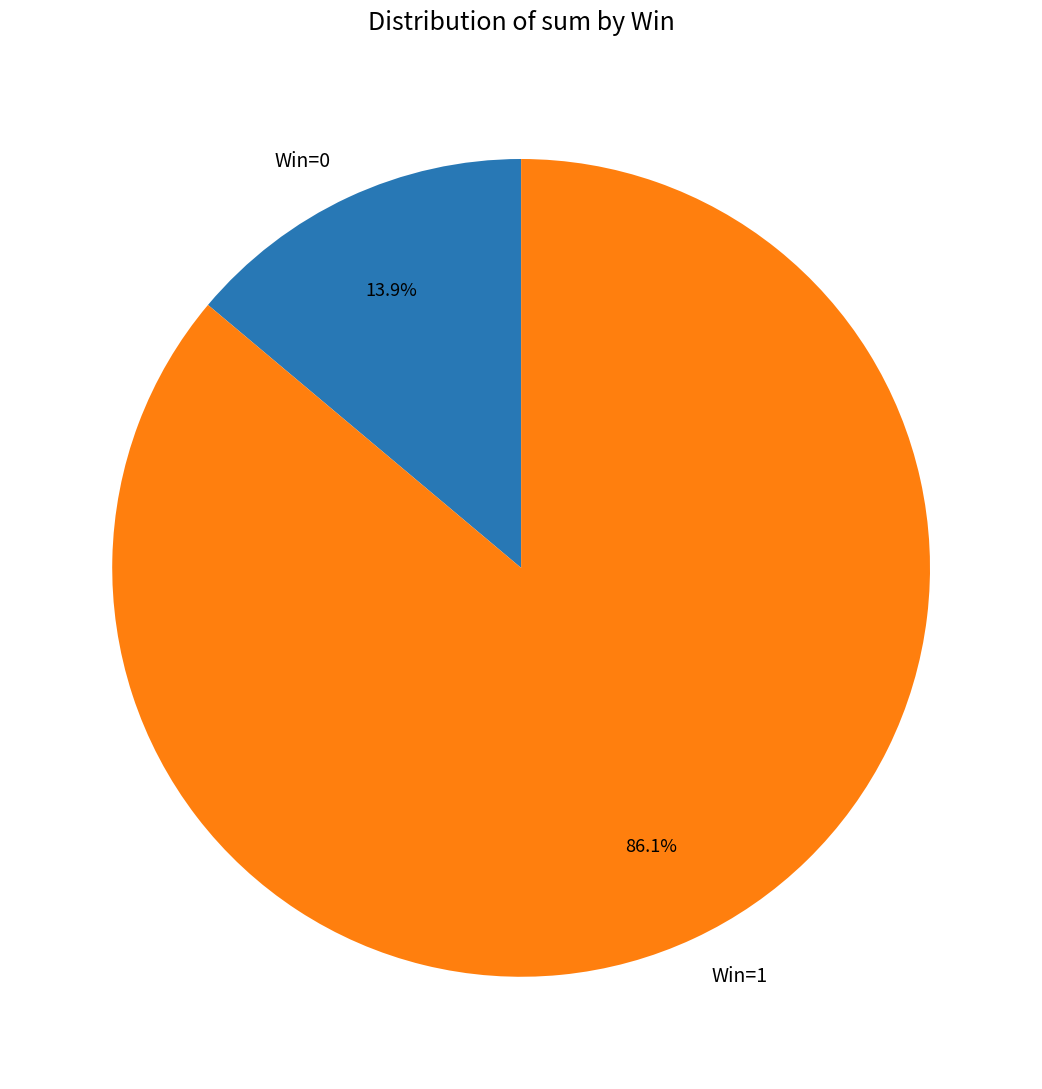

Which slice represents more than half of the pie?

Win=1